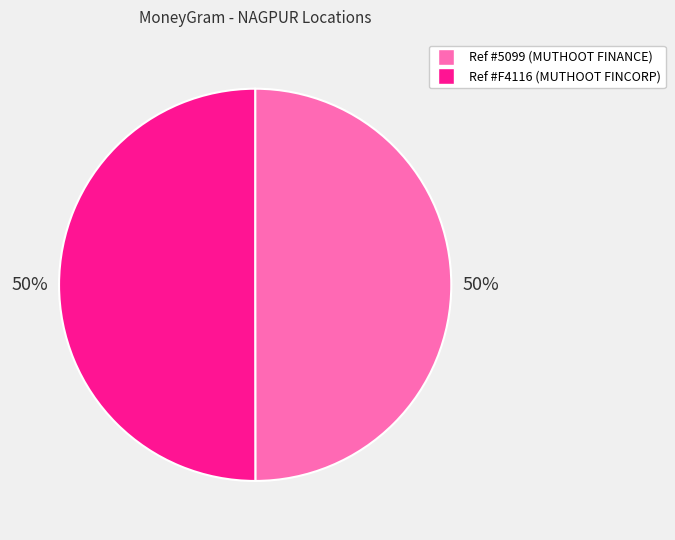

To the nearest percent, what is the average slice percentage?

50%